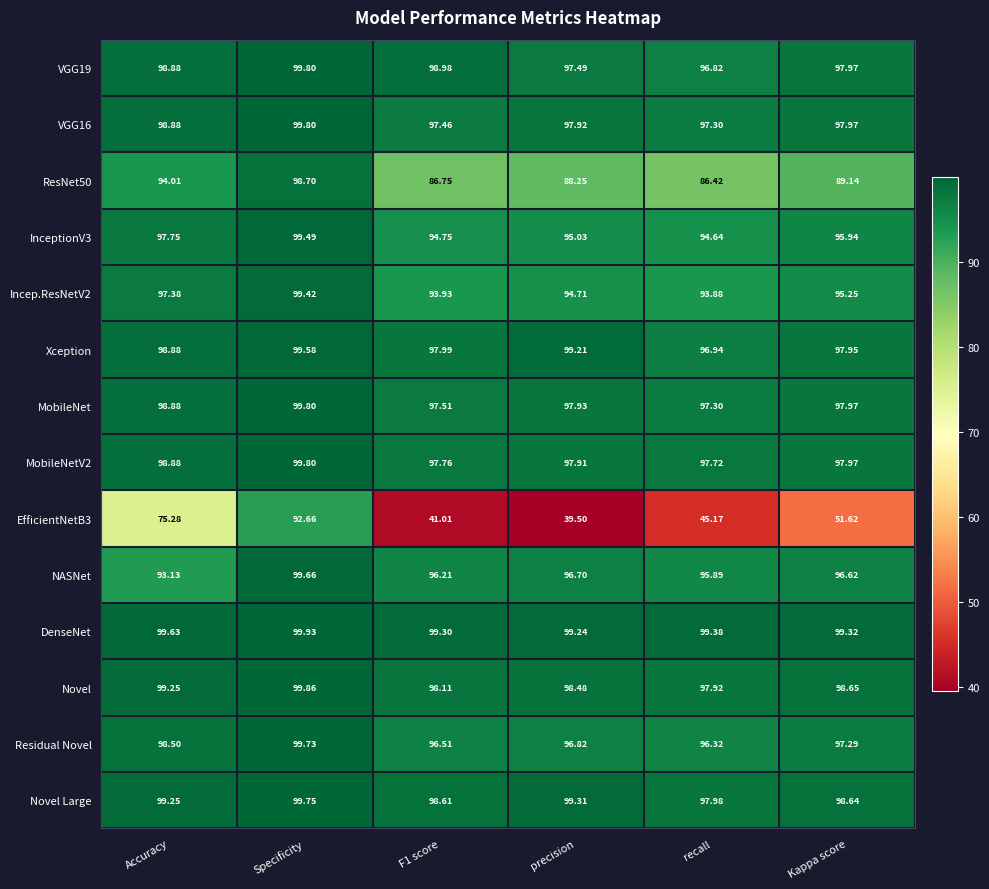

Where is Residual Novel nearest to the value 98?

Accuracy